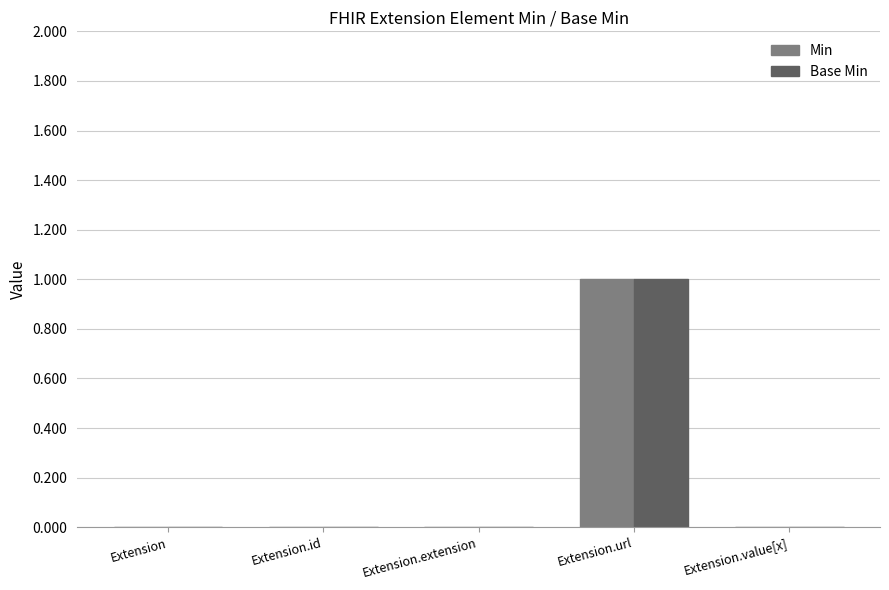

Is it true that Min equals 0 at Extension.value[x]?

True